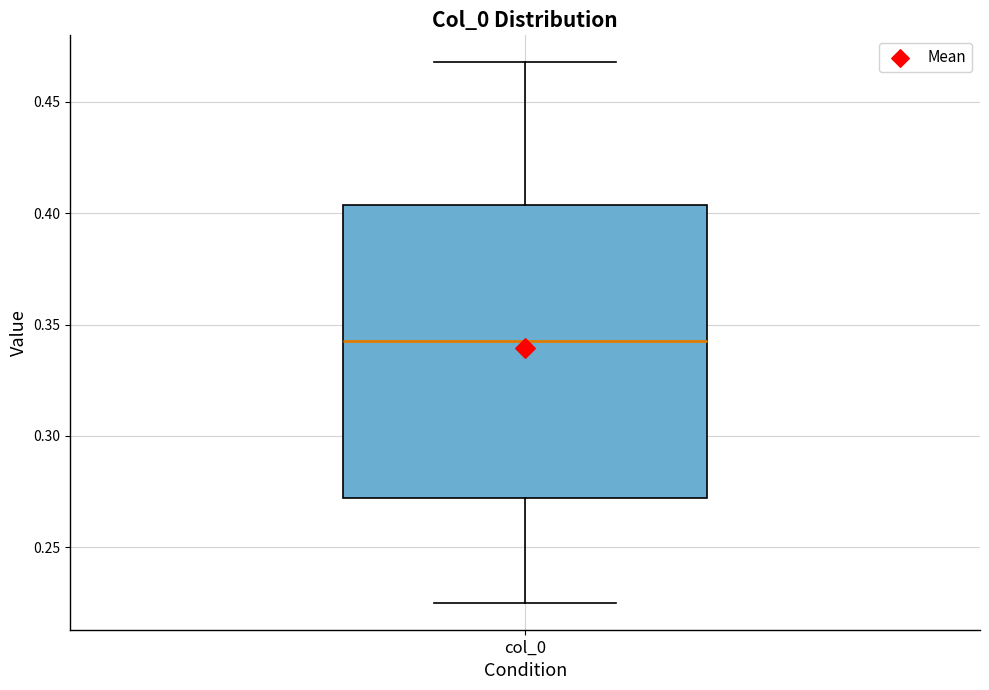

Where does the median line of the box for col_0 sit on the y-axis? The values are not printed on the chart, so give them approximately, as read against the axis.

0.345